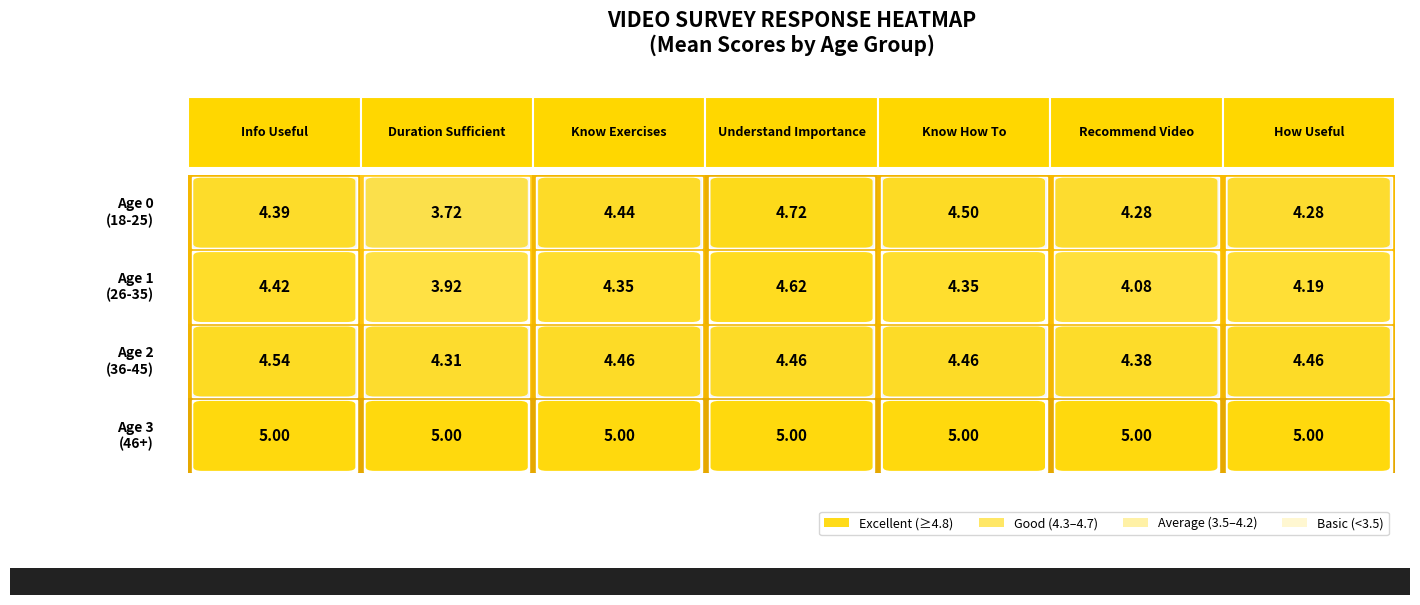

How many distinct data groups are displayed?

4